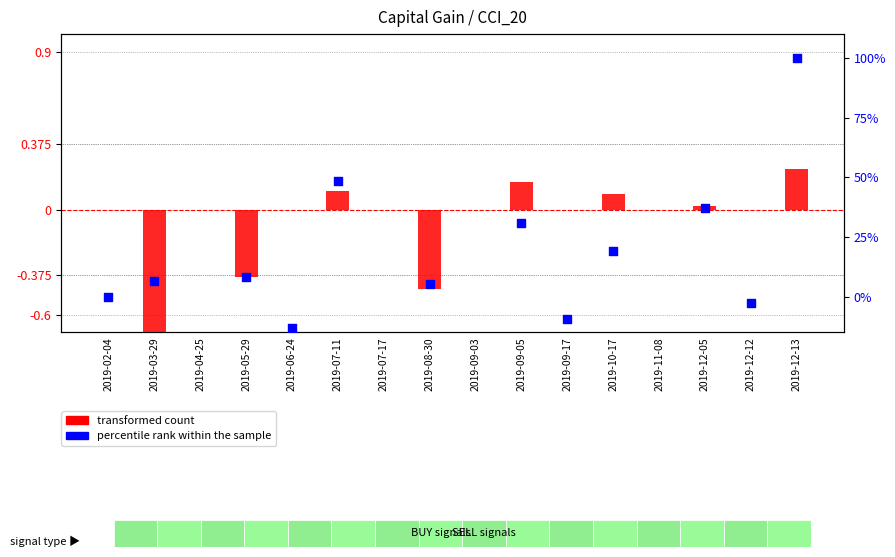

Which series has the largest total across all categories?

percentile rank within the sample